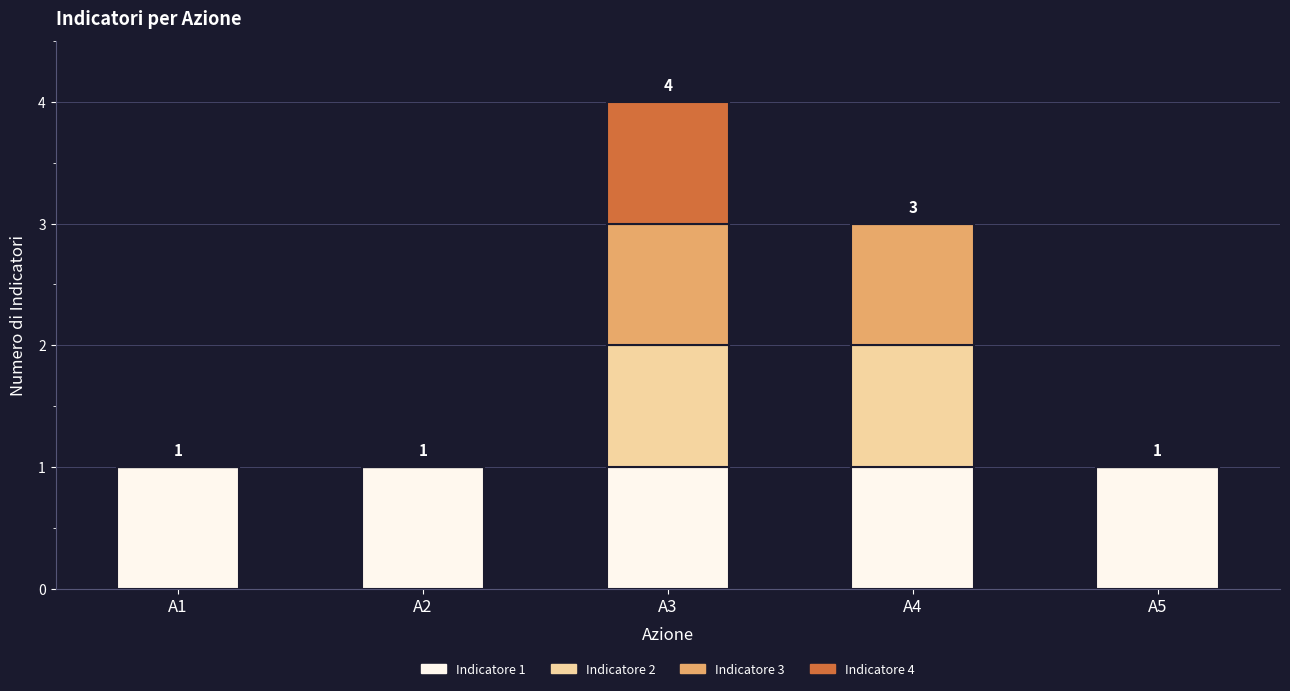

Are the bars horizontal?

No